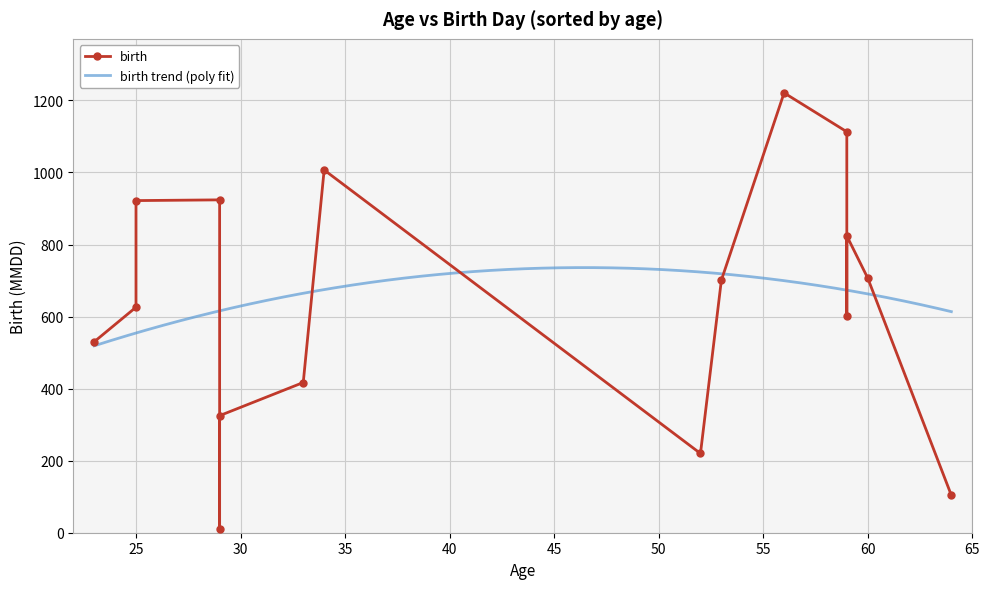

List the labels in order of value, smallest first.

29, 64, 52, 29, 33, 23, 59, 25, 53, 60, 59, 25, 29, 34, 59, 56